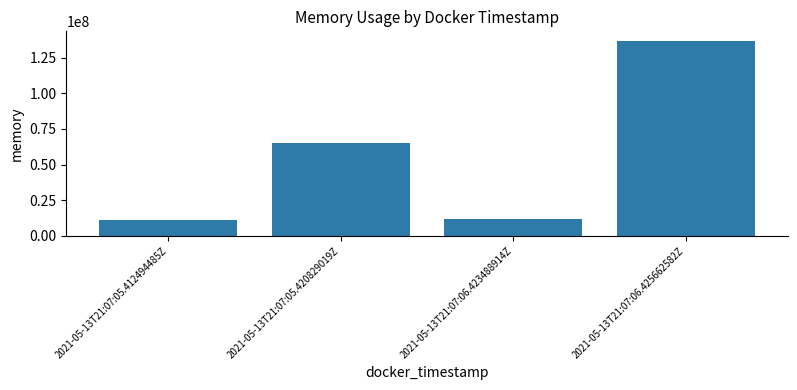

How many bars are there in total?

4